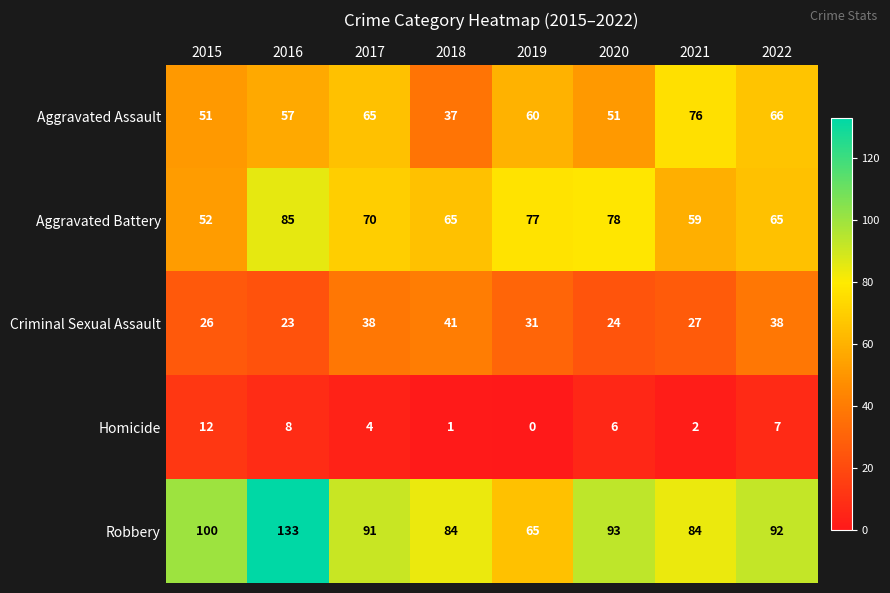

Which series has the widest spread of values?

Robbery